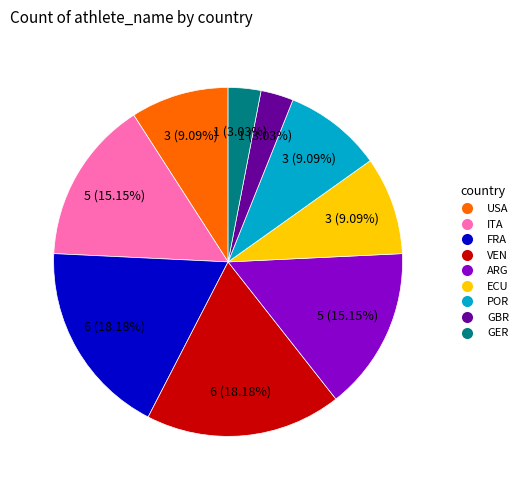

How many segments does this pie chart have?

9